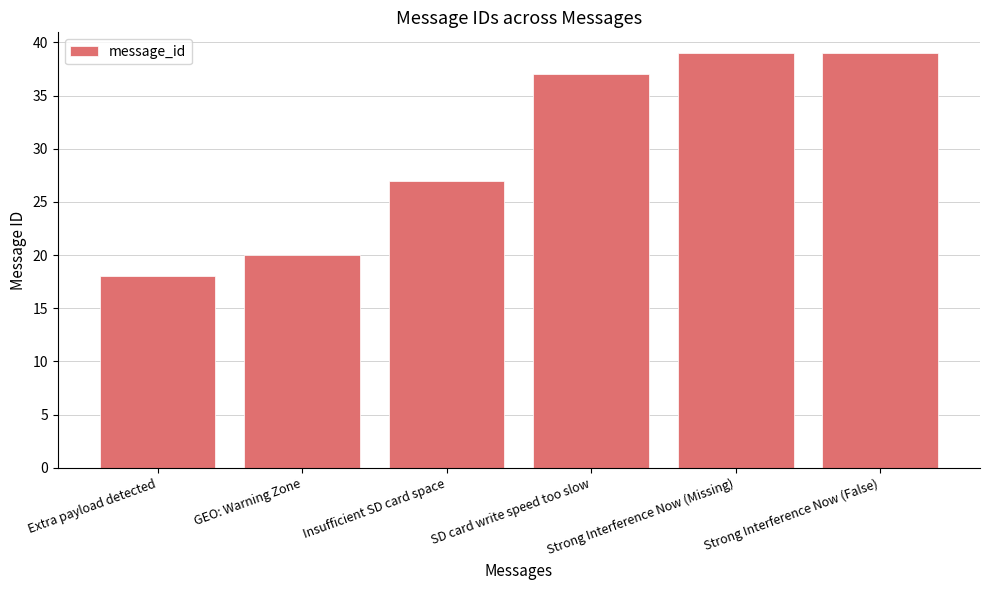

What is the difference between the values at Extra payload detected and Strong Interference Now (False)?

21